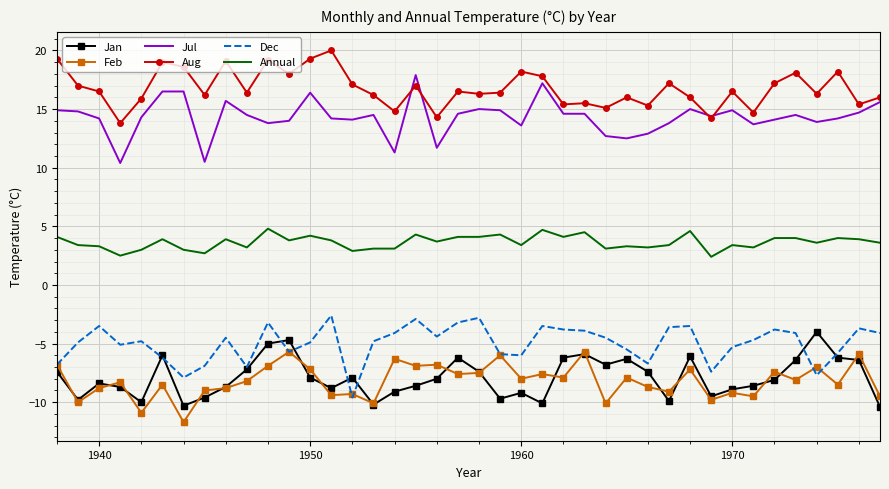

Which series has the widest spread of values?

Jul